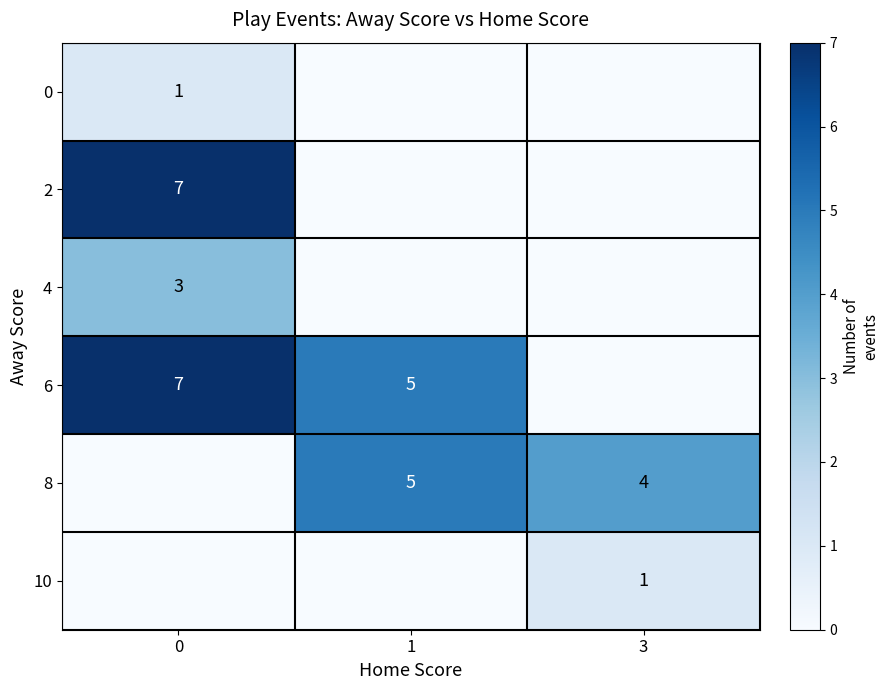

The 2 series shows 7 at 0. True or false?

True